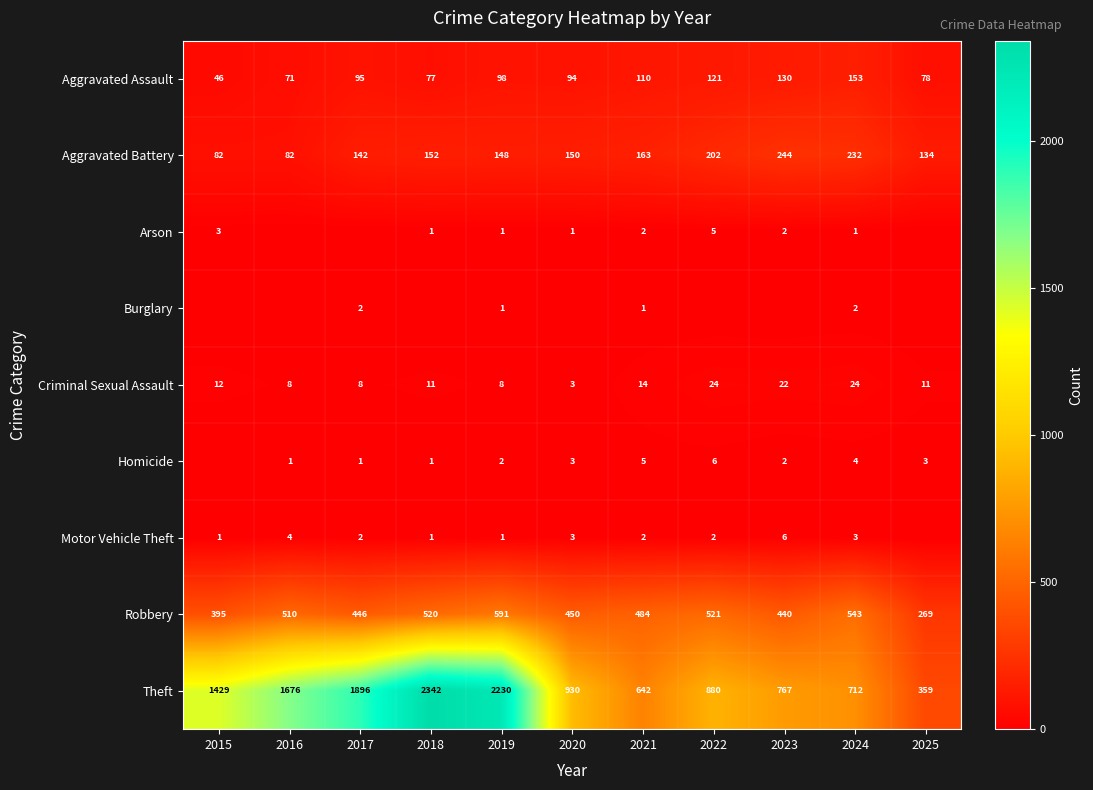

At which label does Robbery first exceed 484?

2016